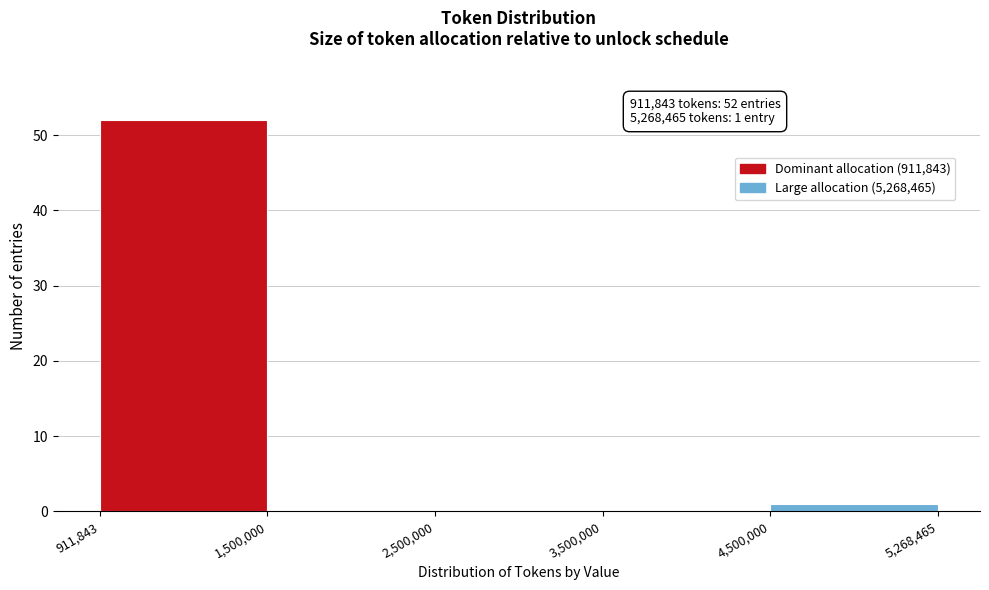

Reading left to right, transcribe all the data shown in this chart.

911,843=52	1,500,000=0	2,500,000=0	3,500,000=0	4,500,000=1